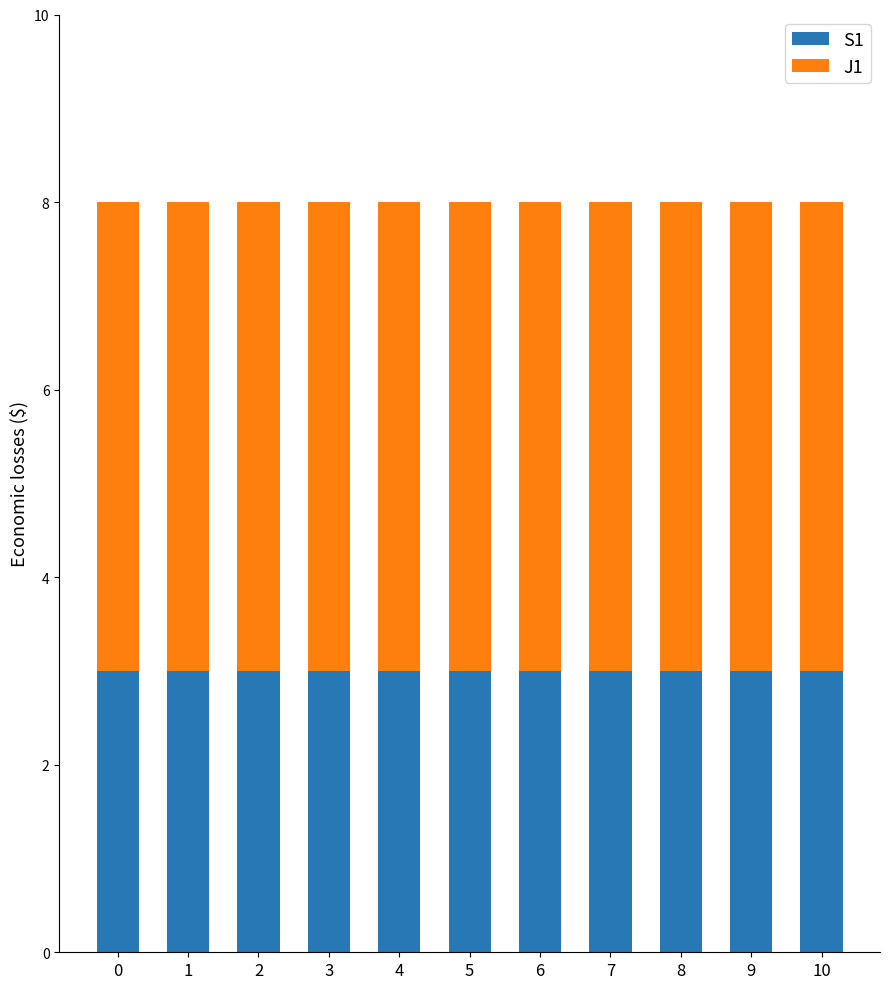

What is the total value across all series at 10?

8